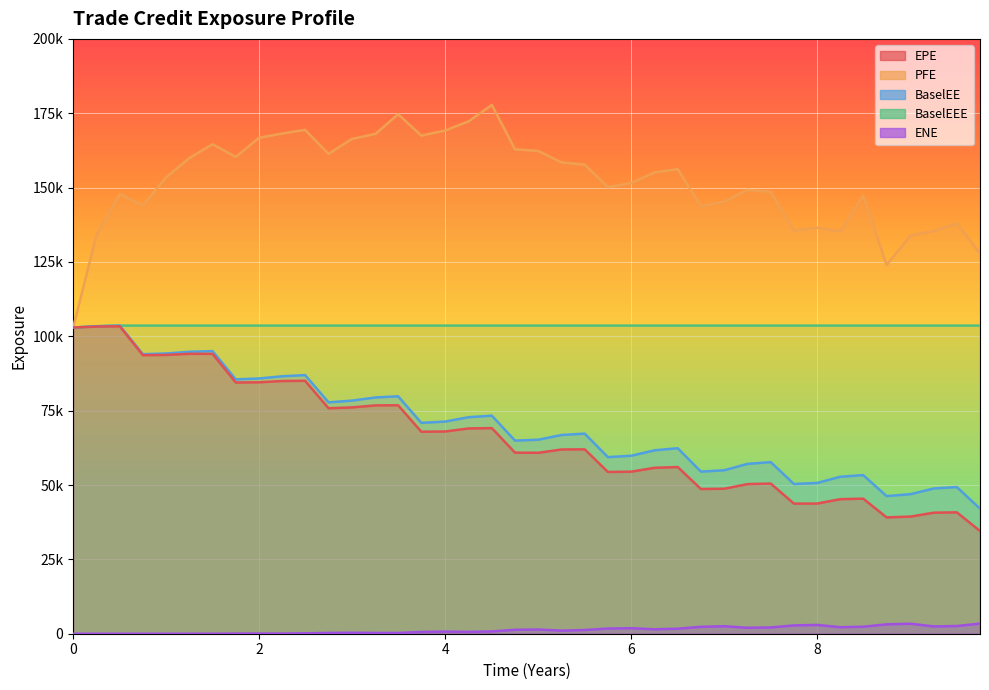

What is the label of the 37th point from the left?

2024-09-30